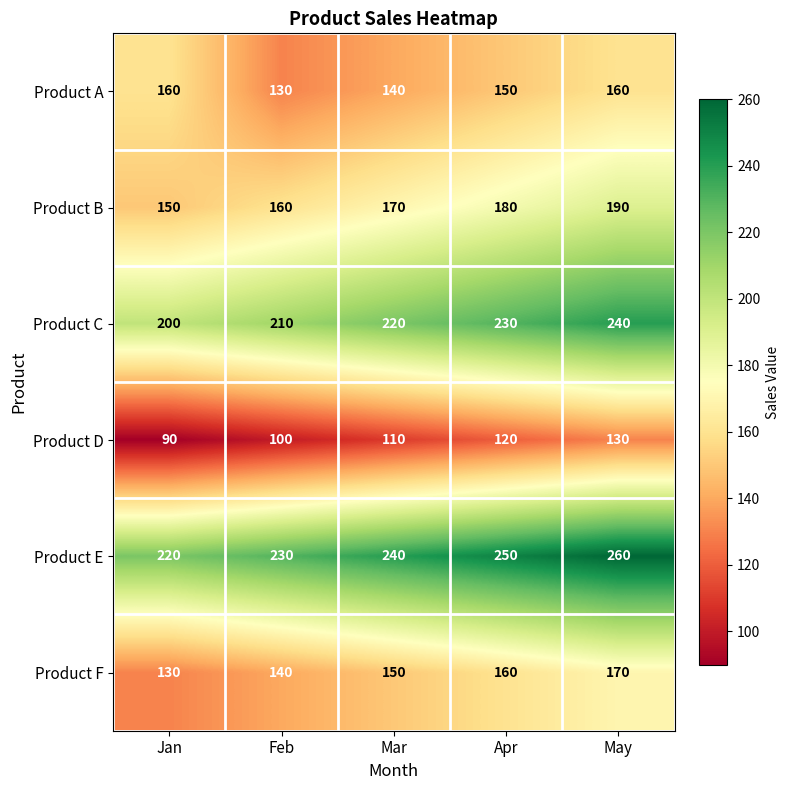

What value does the Product F series have at Apr?

160